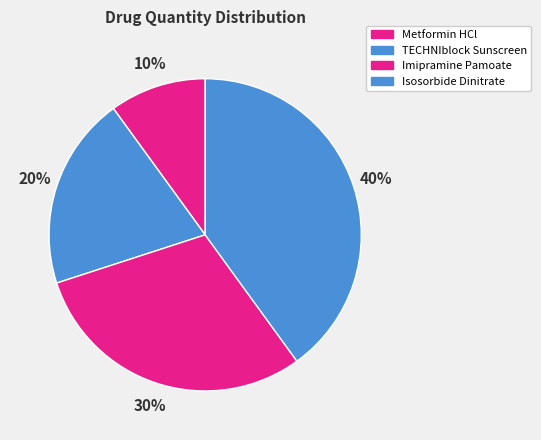

Is there a majority slice in this chart?

No